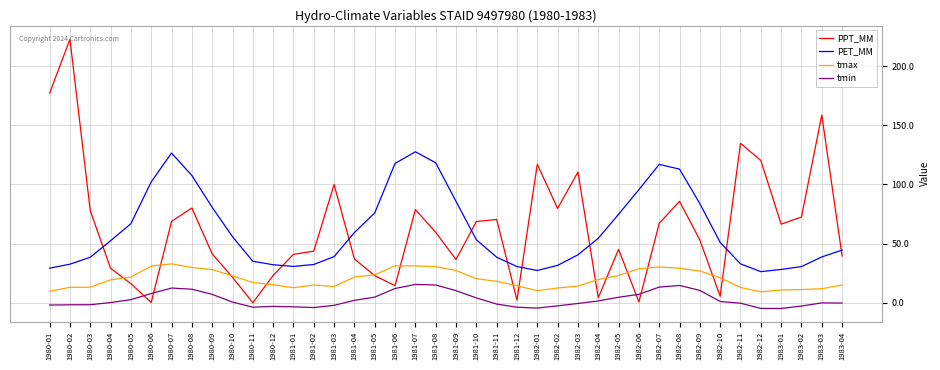

Rank the series at 1980-12 from lowest to highest value.

tmin, tmax, PPT_MM, PET_MM